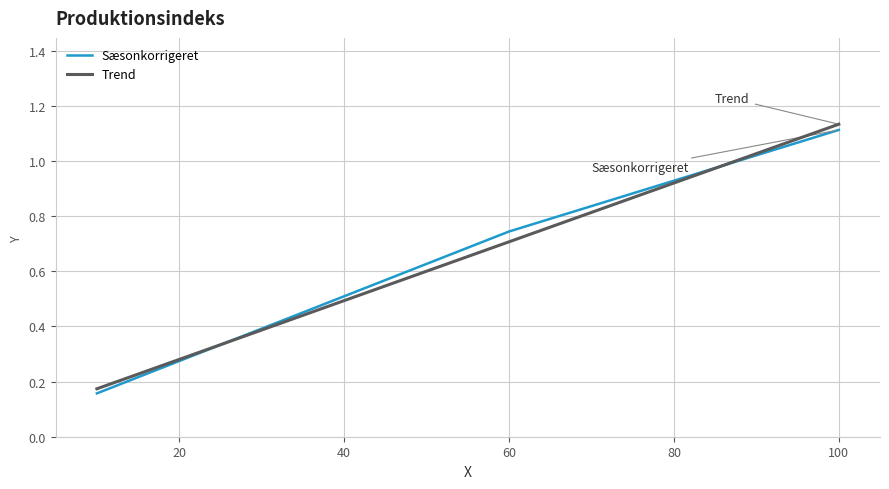

Which series has the widest spread of values?

Trend